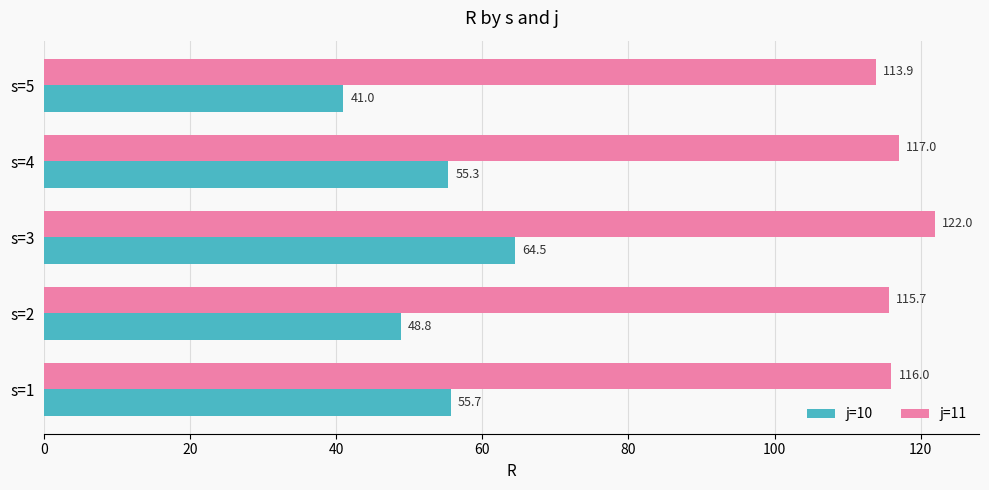

What is the difference between the second highest and minimum values in the j=11 series?

3.1